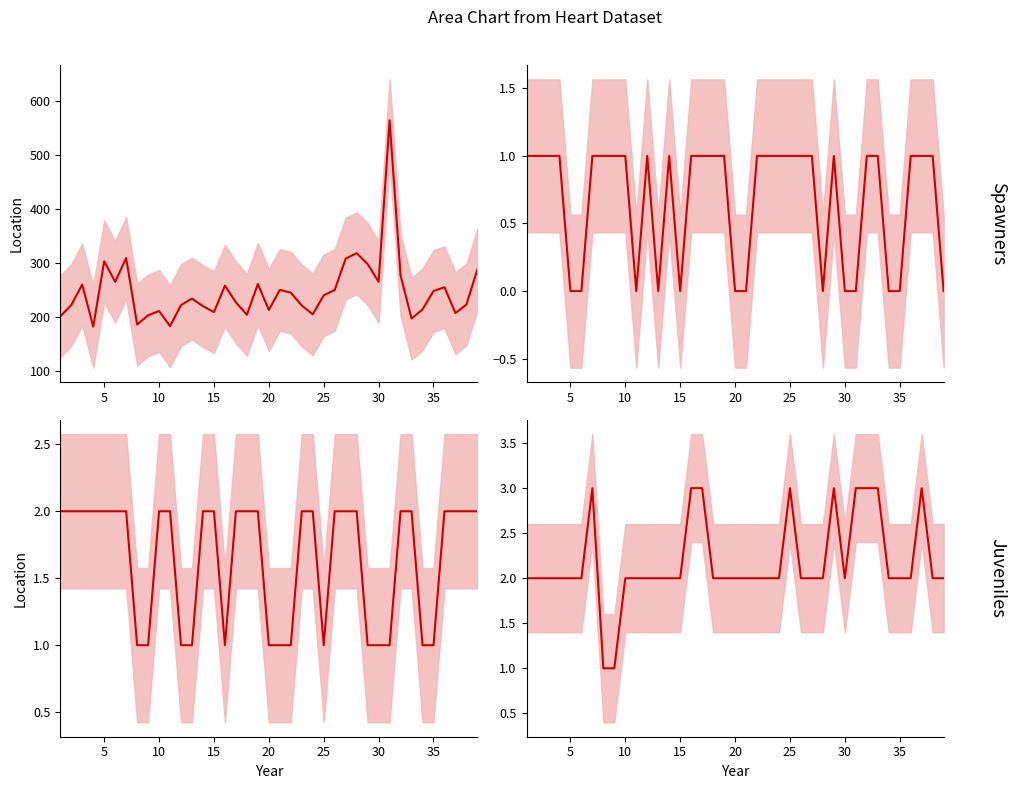

True or false: chol (col_4) and target (col_12) cross at least once.

False